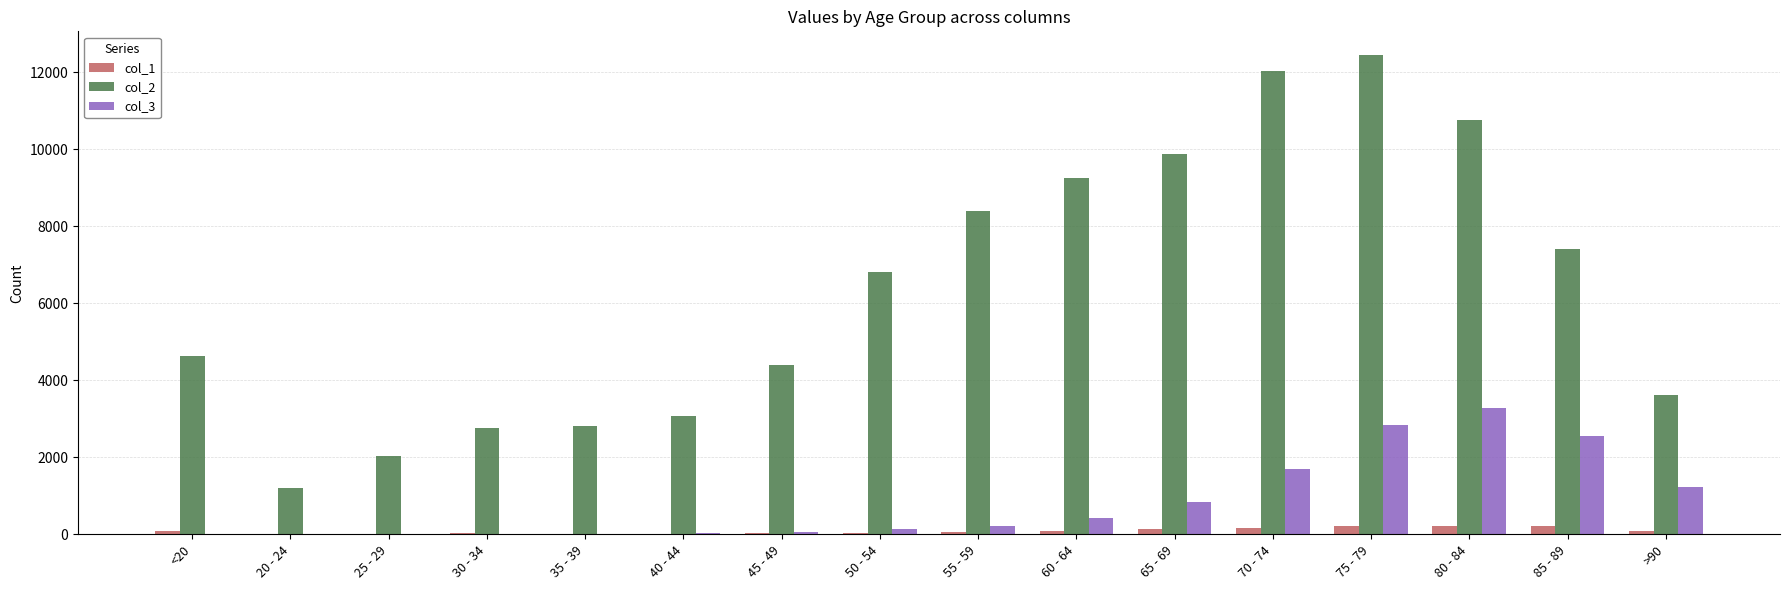

Is the value of col_2 at 85 - 89 greater than the value of col_3 at 80 - 84?

Yes